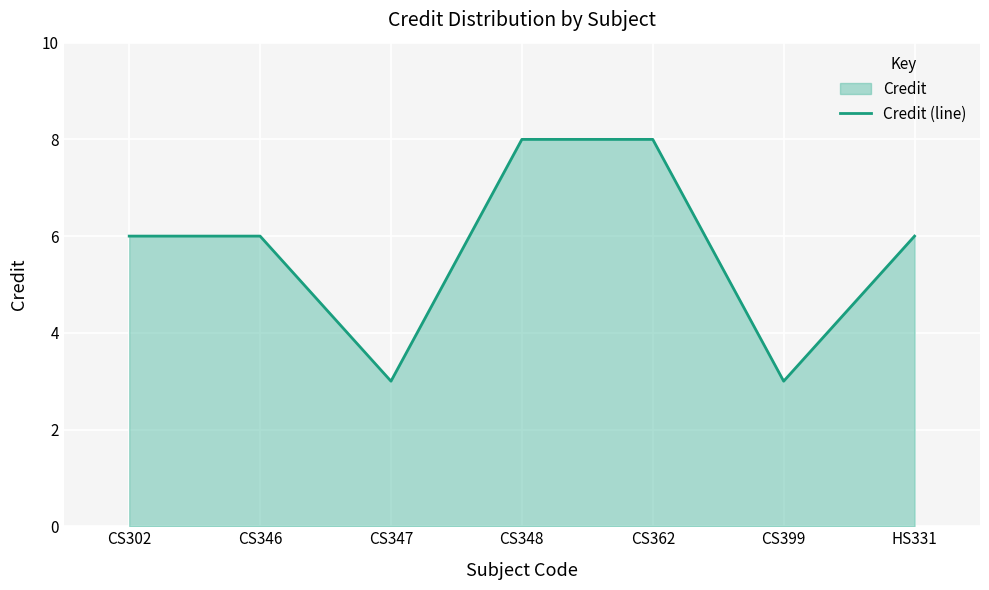

The value at HS331 is 6. True or false?

True